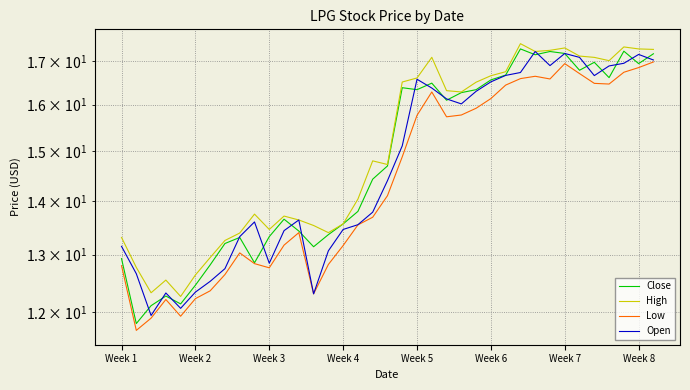

What position from the left is Week 8?

36